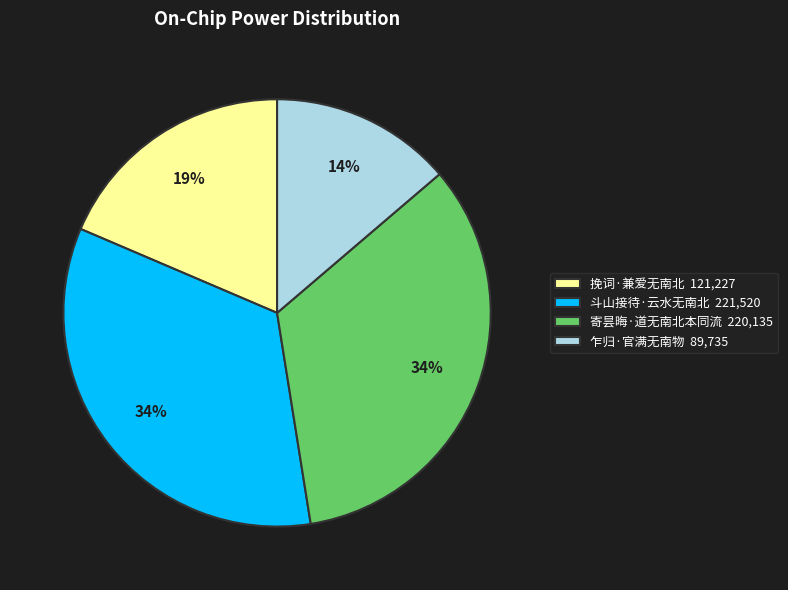

Do 挽词·兼爱无南北 and 乍归·官满无南物 together represent more than half of the pie?

No